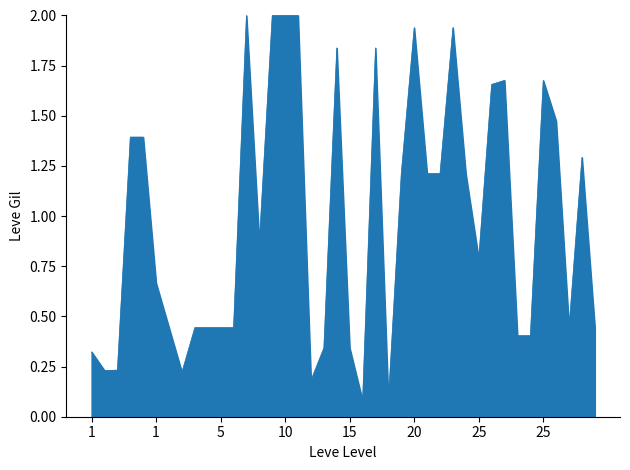

What is the minimum value shown in the chart?

0.1